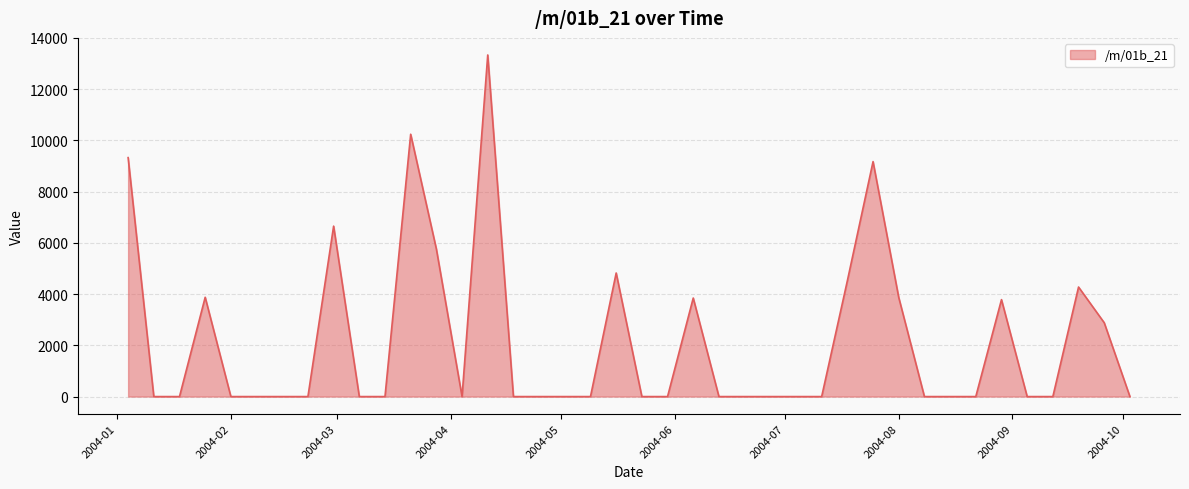

What is the difference between the maximum and minimum values?

13334.9